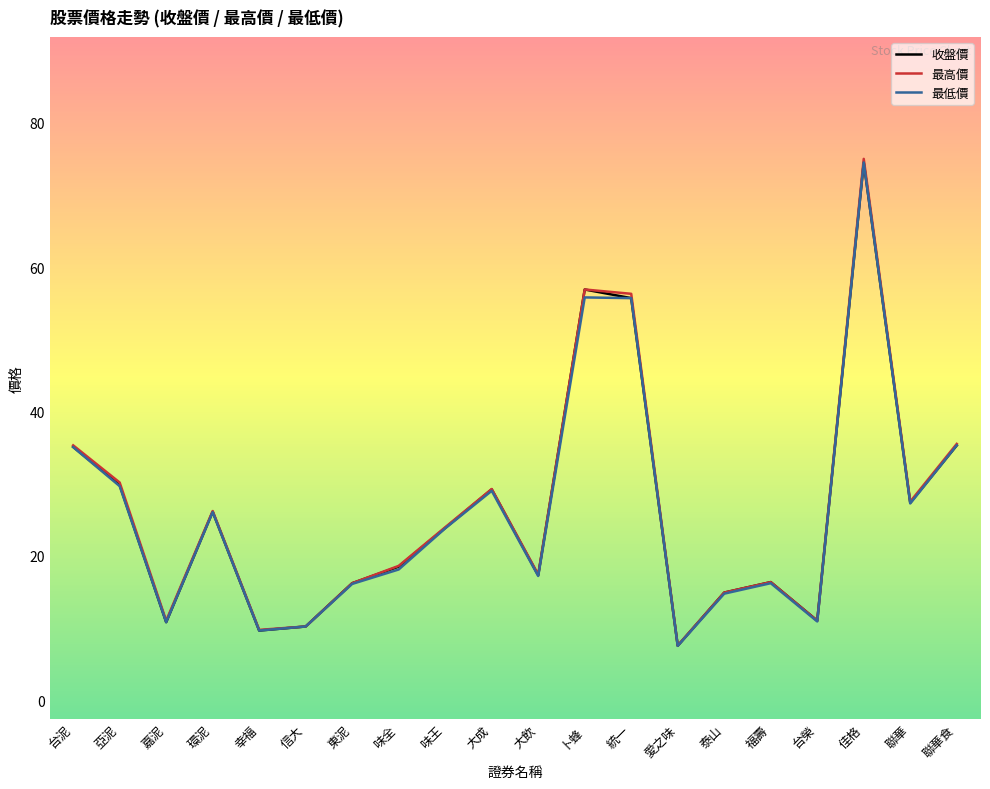

Where is the first local minimum for 最低價?

嘉泥